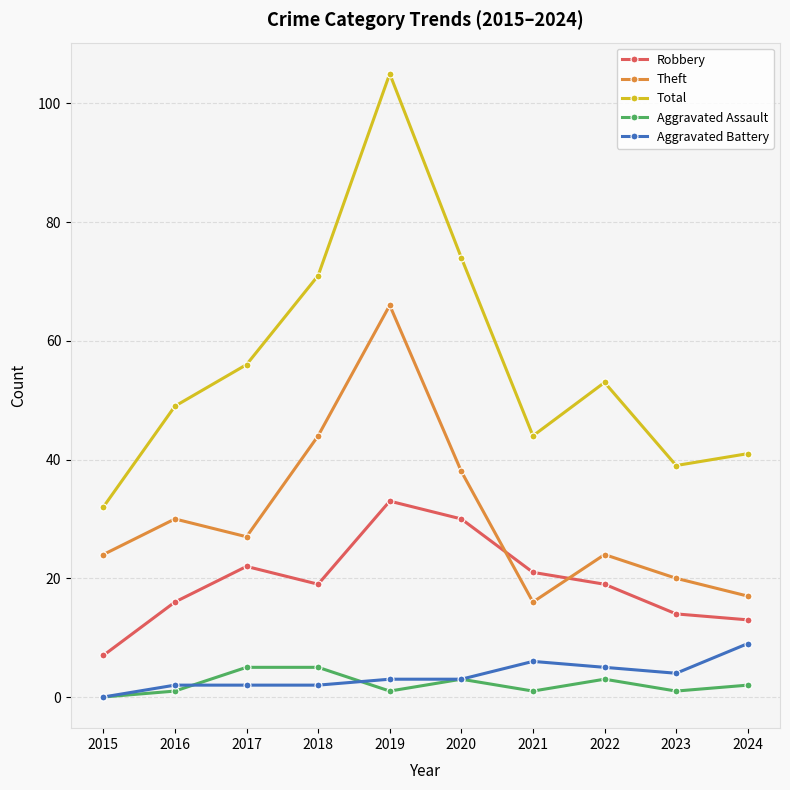

Is this an area chart (filled region under the line)?

No